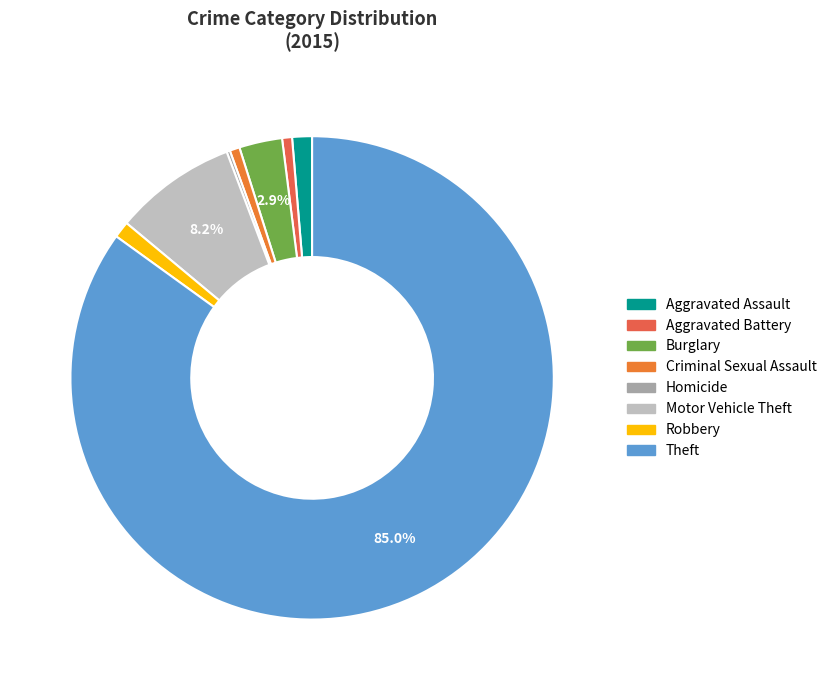

What percentage is the Criminal Sexual Assault slice, to the nearest percent?

1%